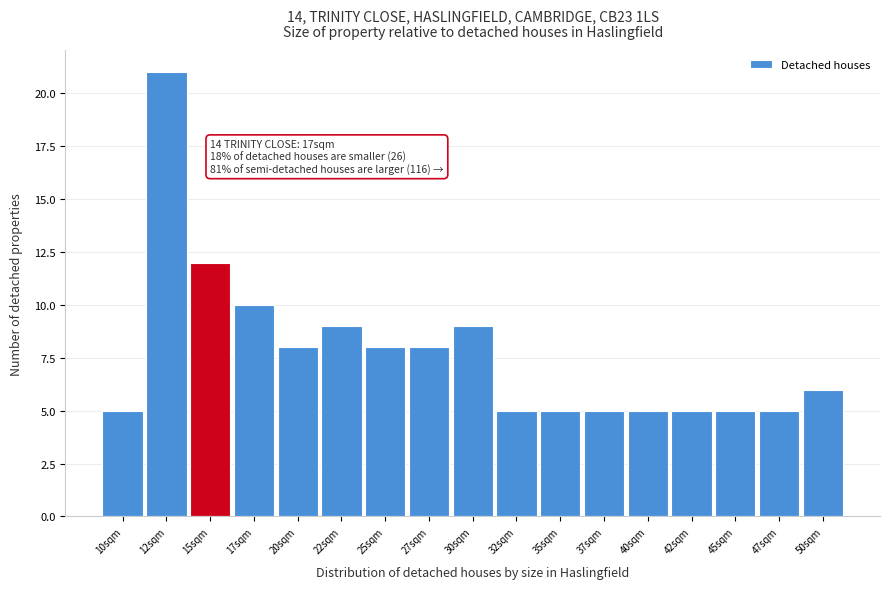

Reading right to left, transcribe all the data shown in this chart.

6	5	5	5	5	5	5	5	9	8	8	9	8	10	12	21	5